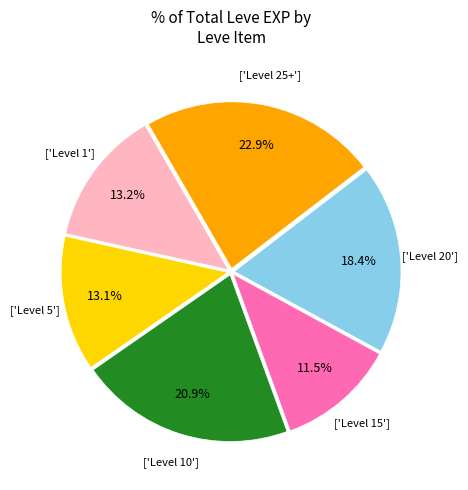

Does any single category account for the majority?

No